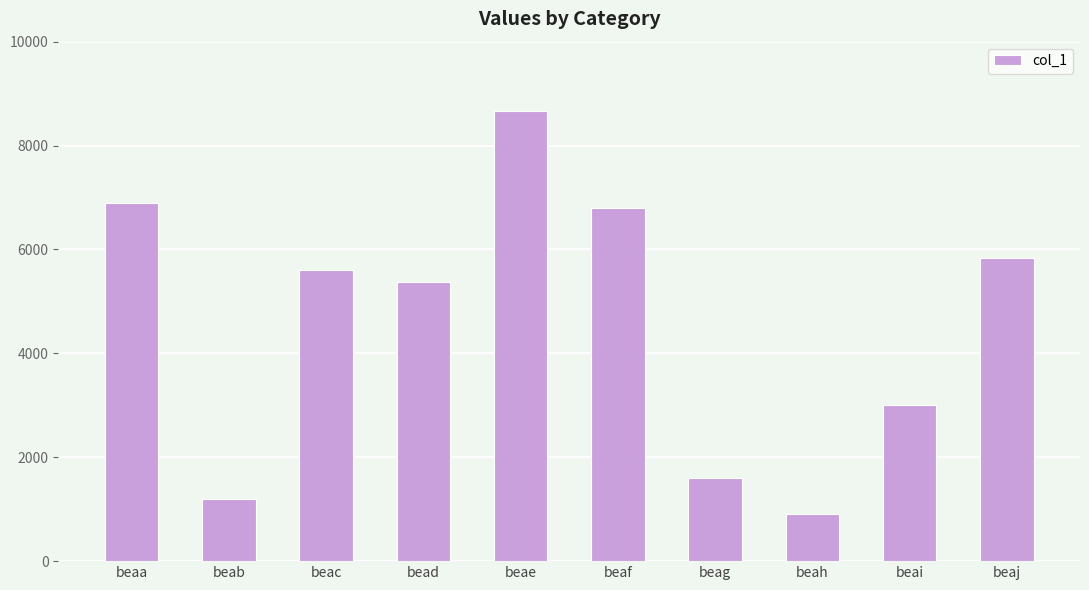

Does the chart contain any negative values?

No